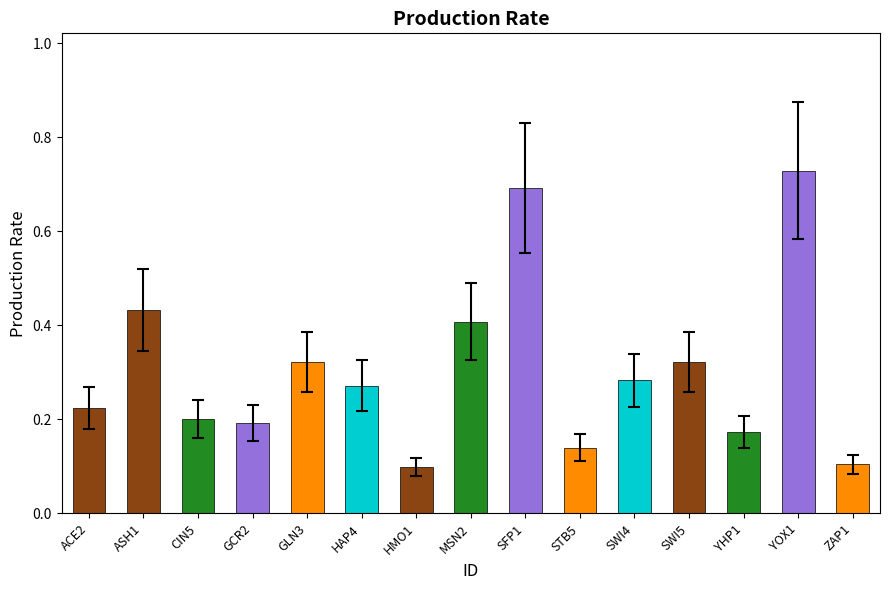

What is the label of the 15th bar from the right?

ACE2